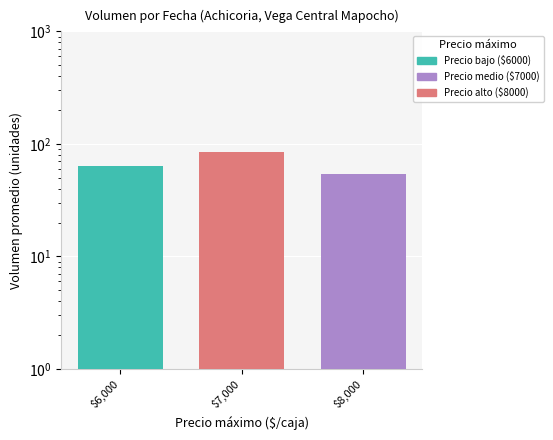

How many values exceed 63?

2